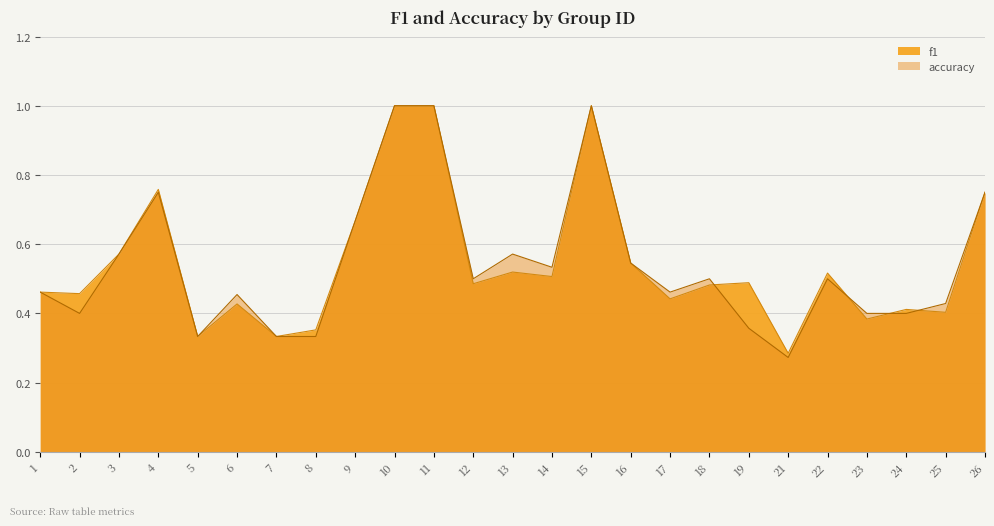

Between 1 and 4, which series saw the biggest shift?

f1